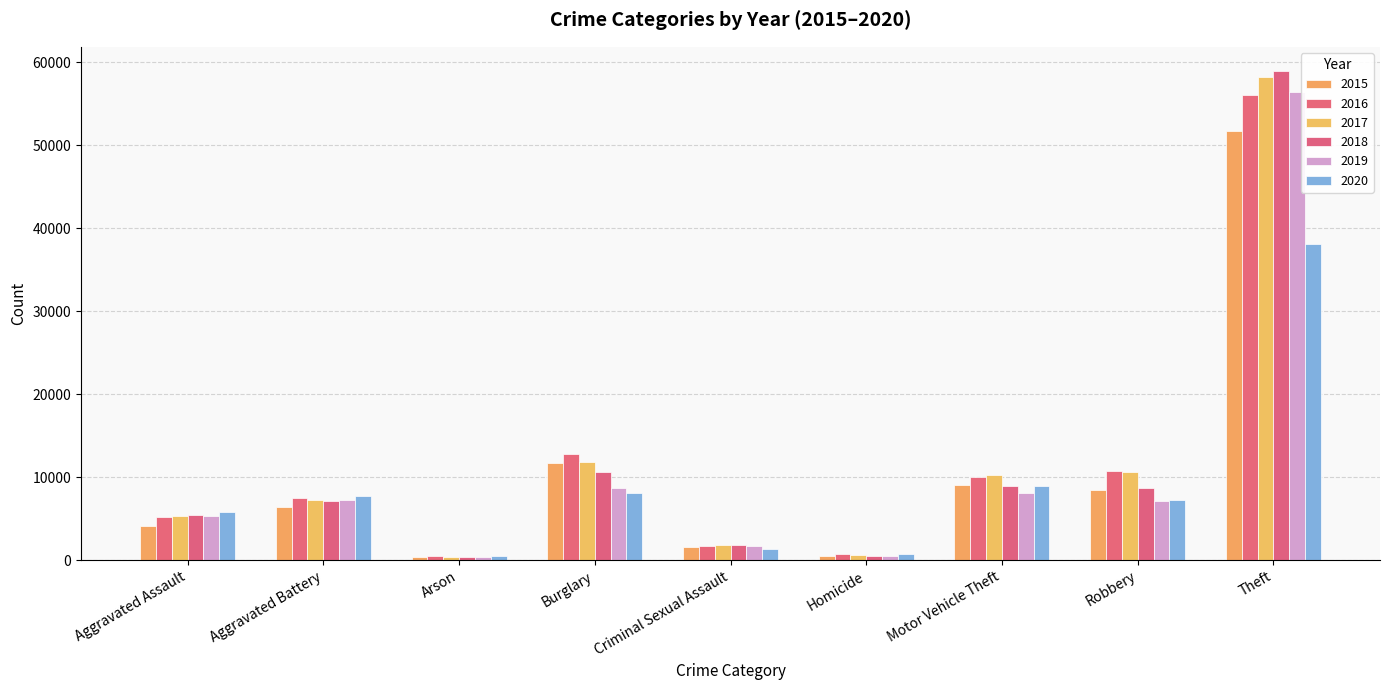

What is the sum of the 2018 values at Theft and Criminal Sexual Assault?

60732